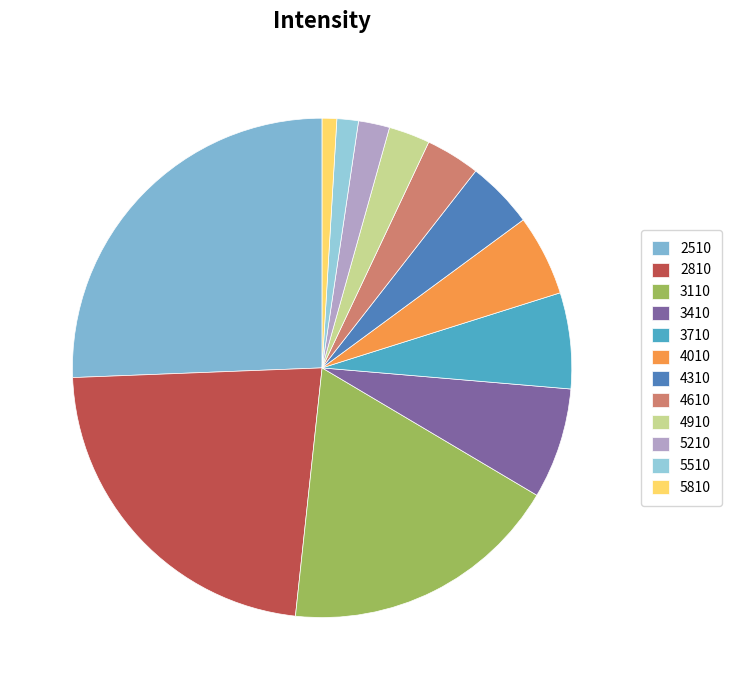

What is the largest slice in the pie chart?

2510